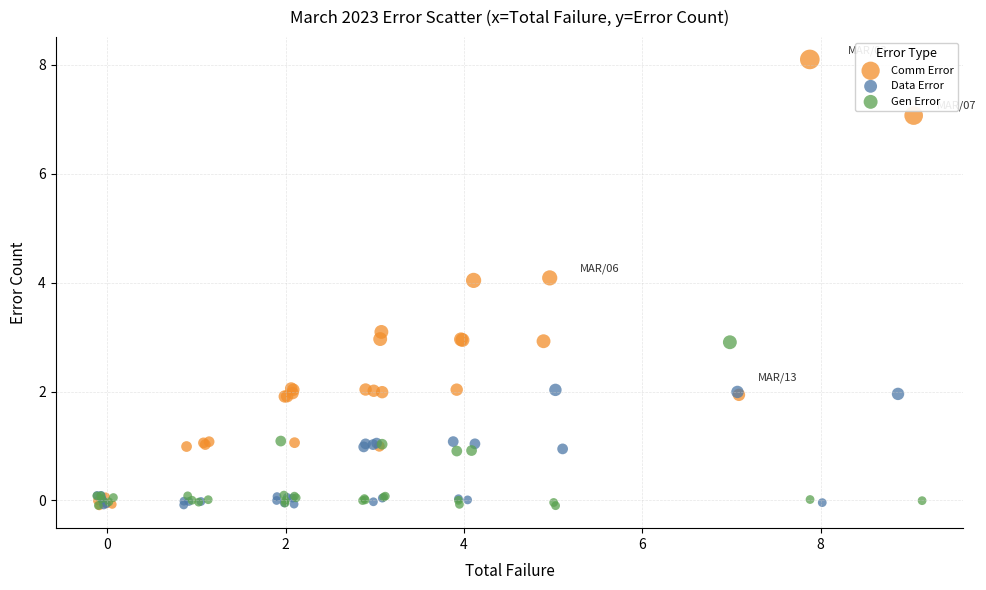

Which series has the largest Y range (max minus min)?

Comm Error